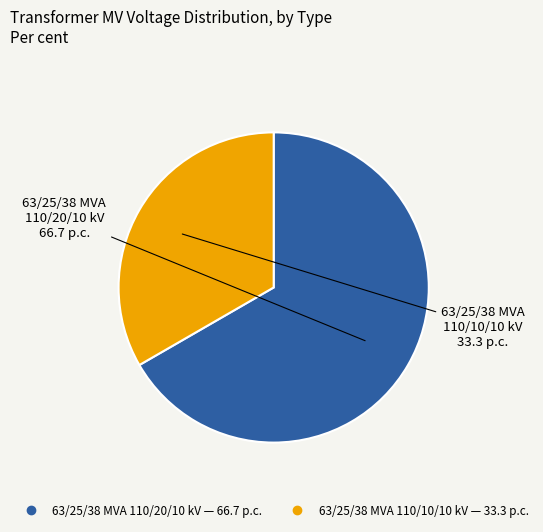

Does 63/25/38 MVA 110/10/10 kV represent more than half of the total?

No